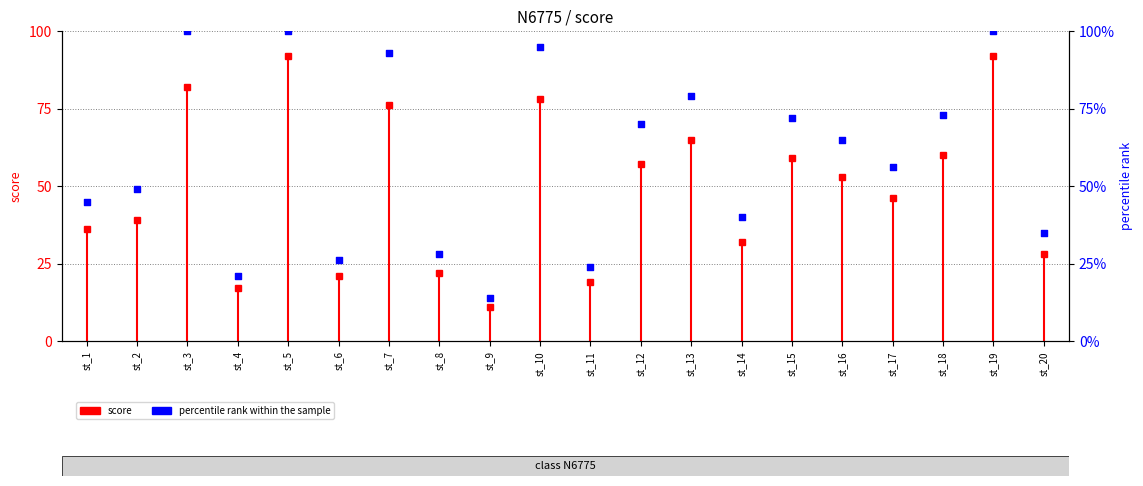

Approximately how many times larger is the value at st_7 compared to st_17?

1.7